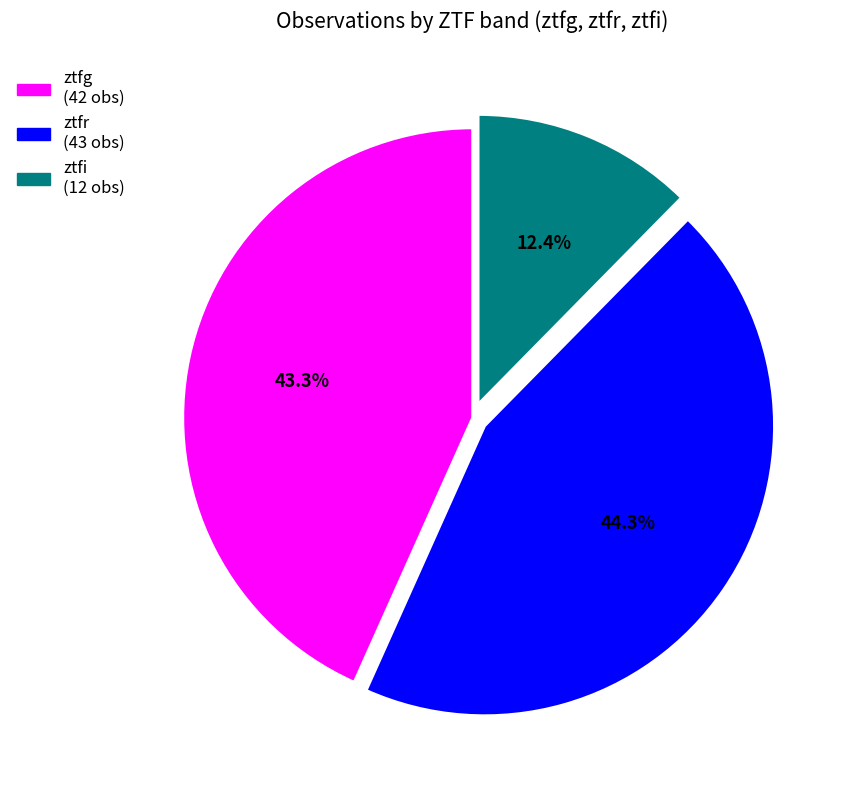

How many slices are in this pie chart?

3